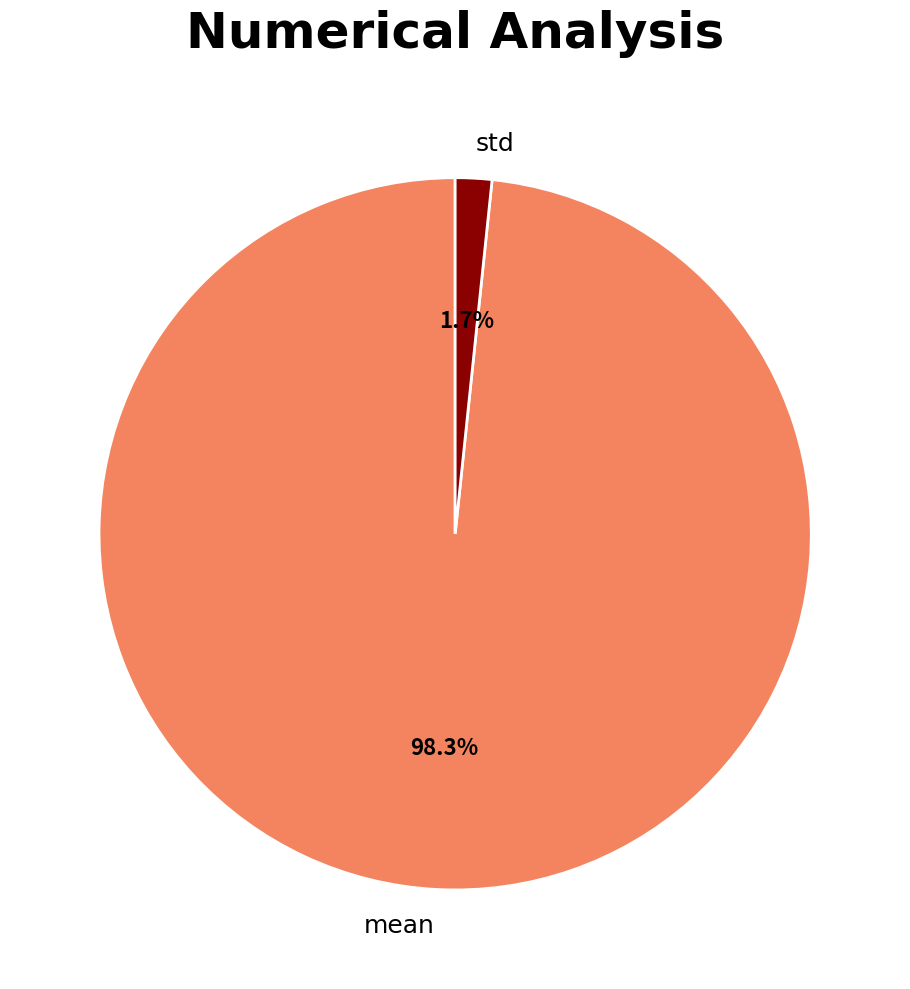

What portion of the pie excludes std?

98.3%